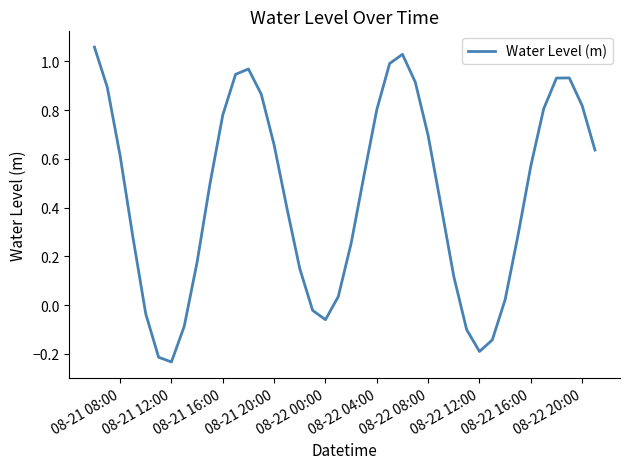

Count the number of values greater than 0.

31